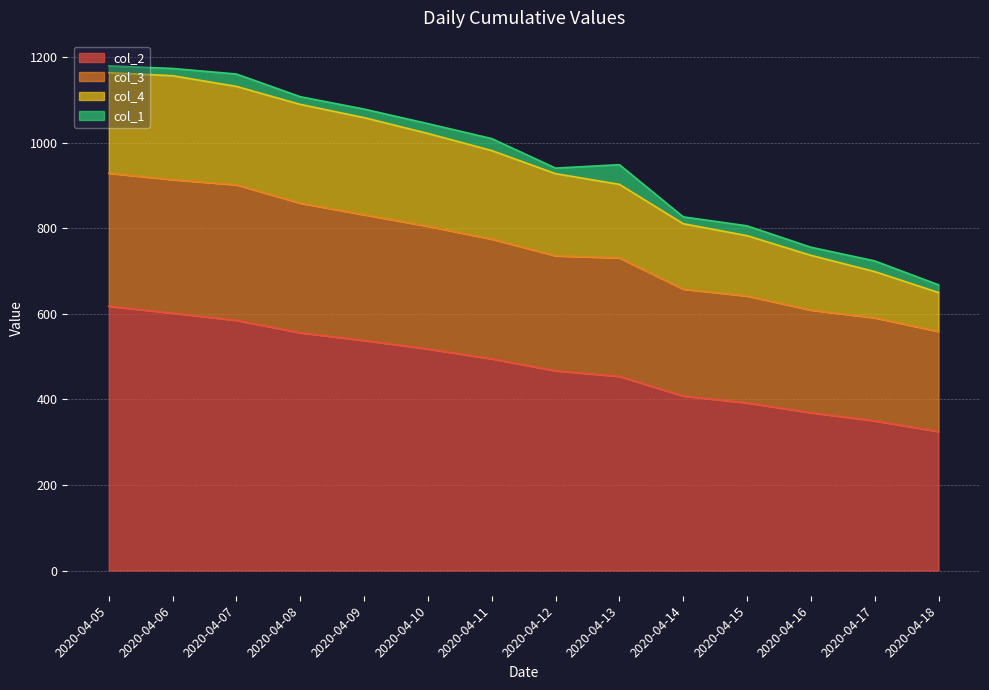

The value of col_2 at 2020-04-18 is 325. True or false?

True